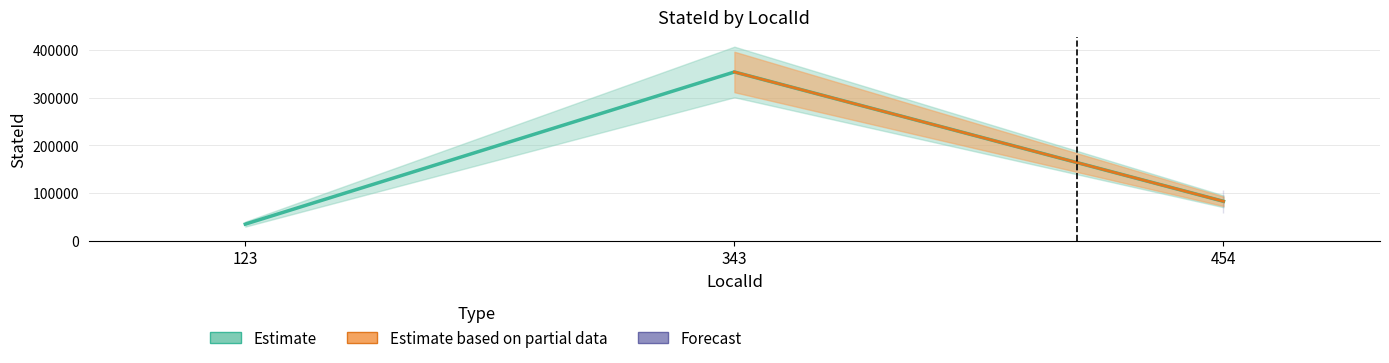

Count the values in the range 34535 to 353543.

3